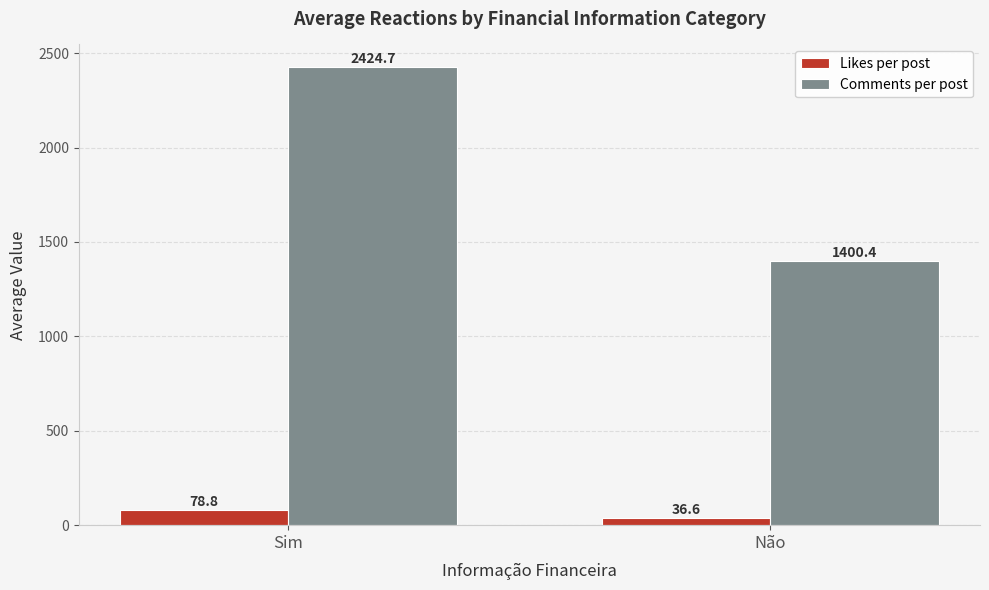

Which series has the widest spread of values?

Comments per post